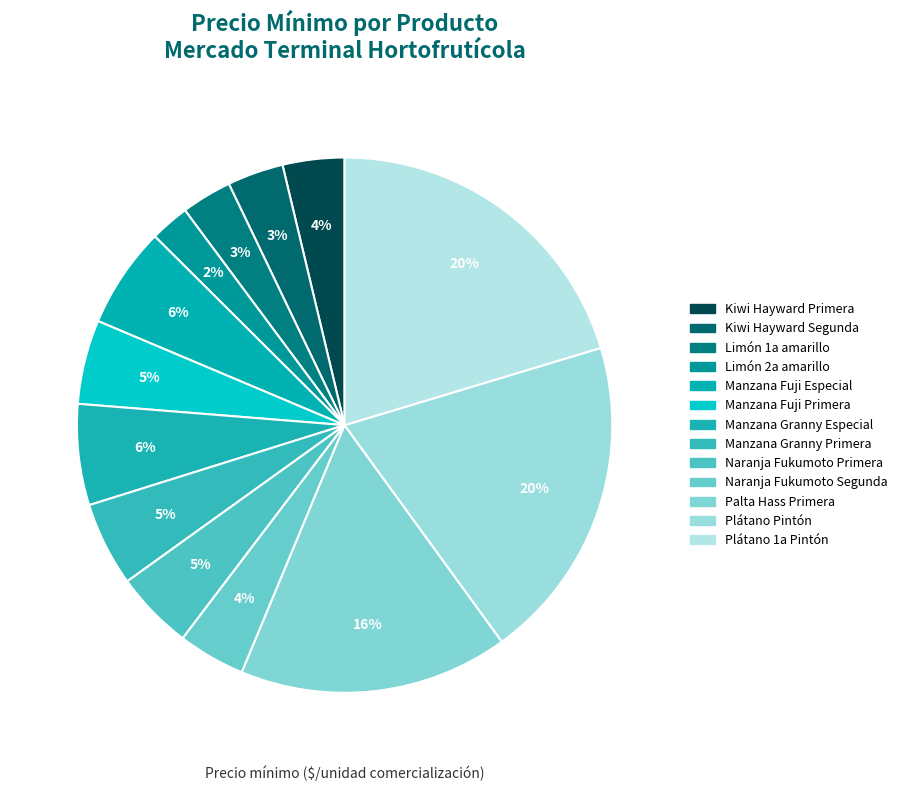

Is there a majority slice in this chart?

No